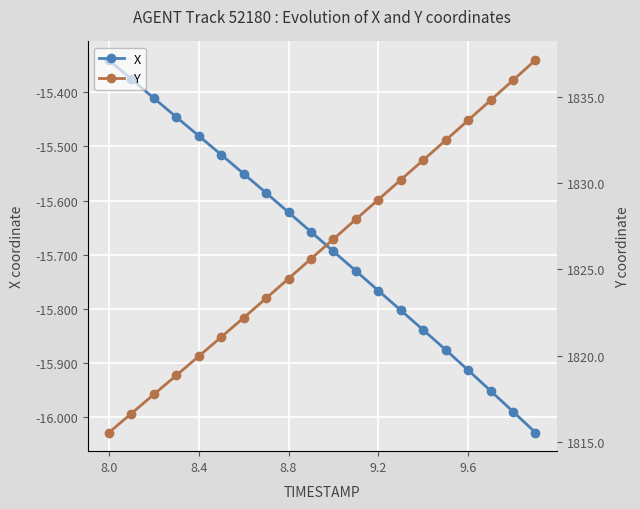

Reading right to left, extract all data points from this chart.

X: -16.0	-16.0	-16.0	-15.9	-15.9	-15.8	-15.8	-15.8	-15.7	-15.7	-15.7	-15.6	-15.6	-15.6	-15.5	-15.5	-15.4	-15.4	-15.4	-15.3
Y: 1837.1	1836.0	1834.8	1833.6	1832.5	1831.3	1830.2	1829.0	1827.9	1826.8	1825.6	1824.5	1823.3	1822.2	1821.1	1820.0	1818.8	1817.8	1816.6	1815.5